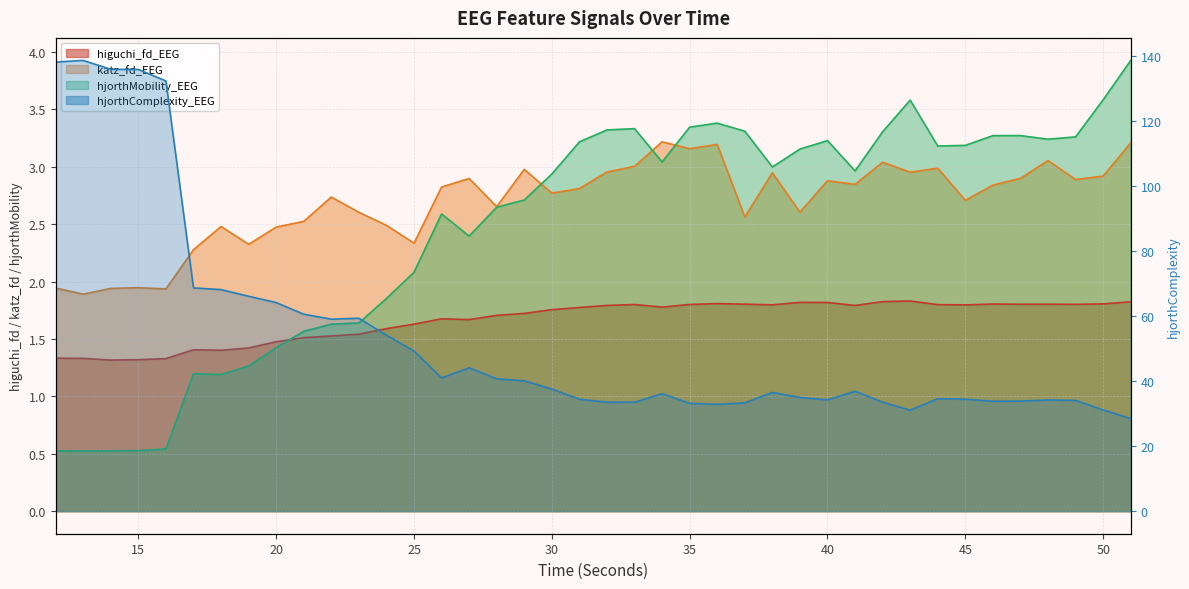

Which category has the lowest value in the hjorthMobility_EEG series?

13